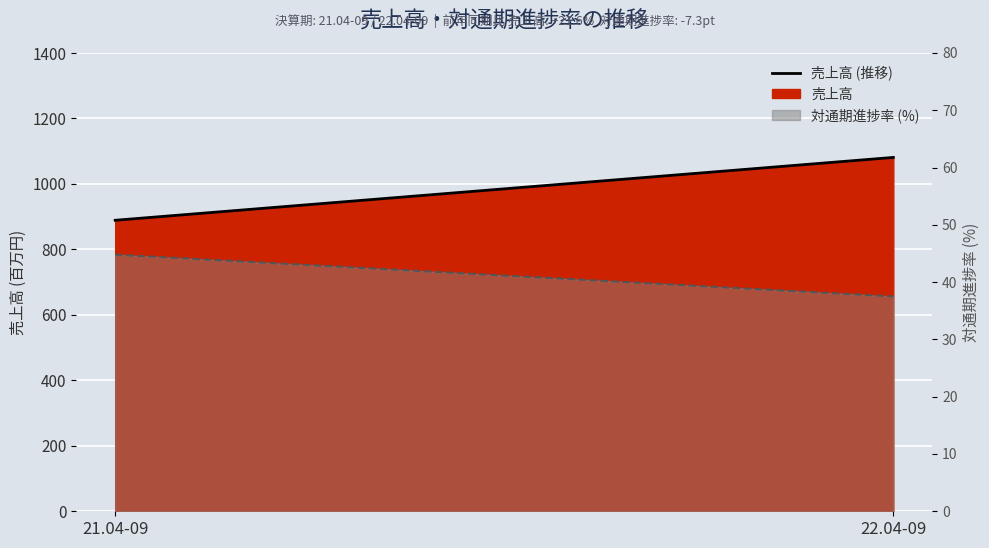

What is the sum of the values at 21.04-09 and 22.04-09?

1970